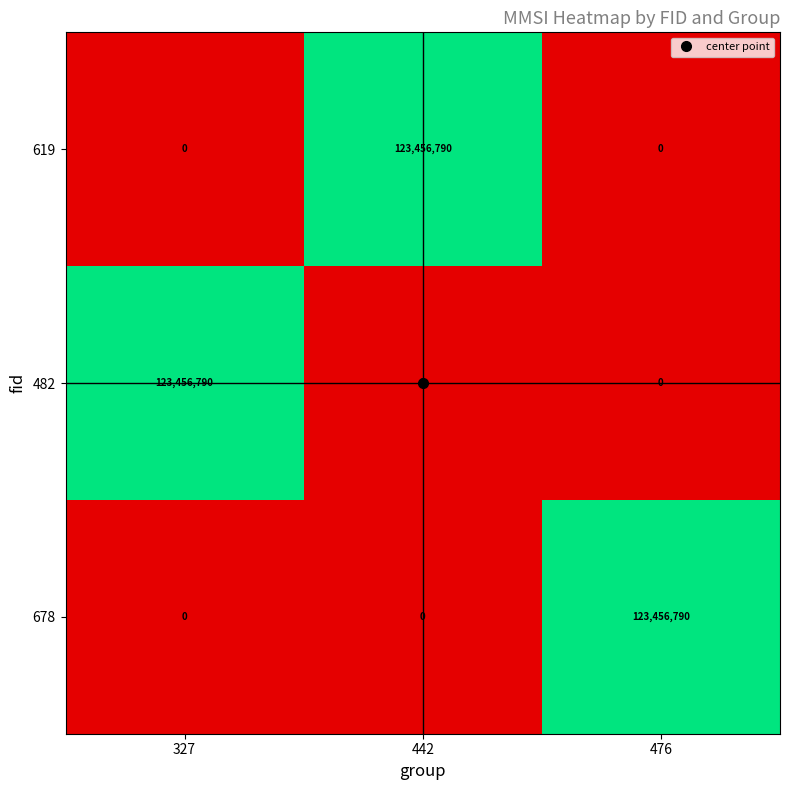

What is the sum of the 678 values at 442 and 476?

123456790